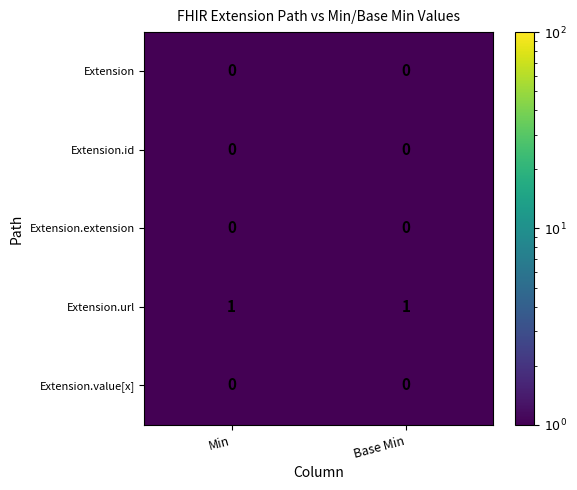

True or false: Extension.value[x] has a value of 0 at Base Min.

True